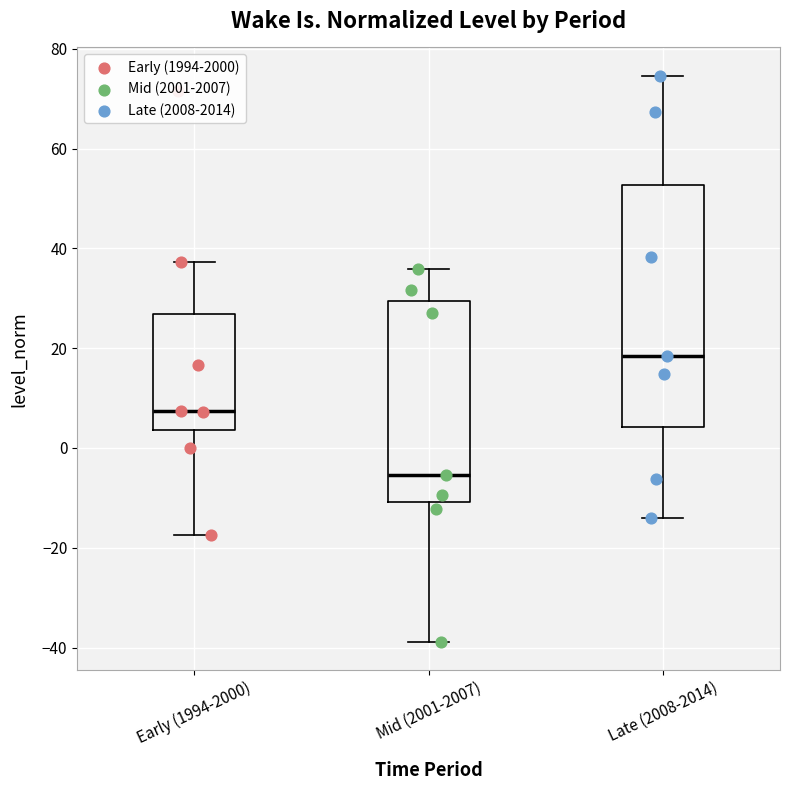

Where does the median line of the box for Late (2008-2014) sit on the y-axis? The values are not printed on the chart, so give them approximately, as read against the axis.

18